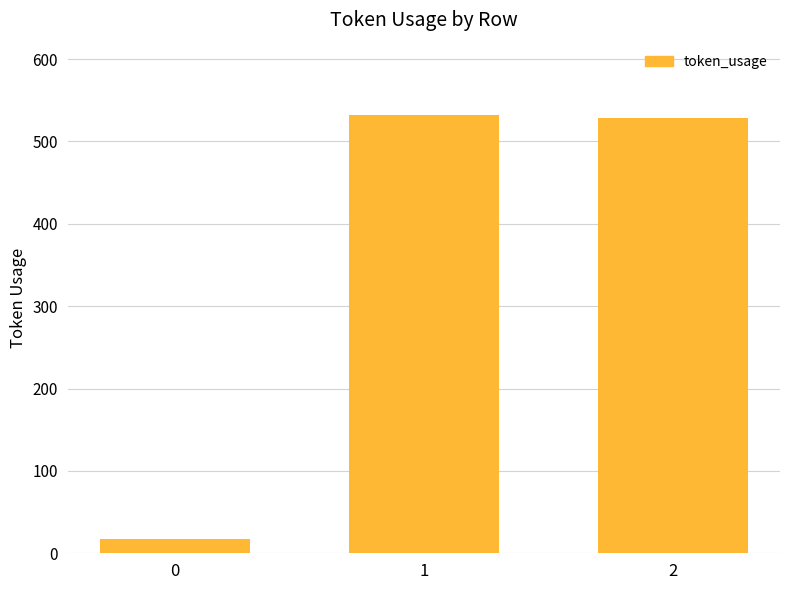

How many categories are shown in the chart?

3